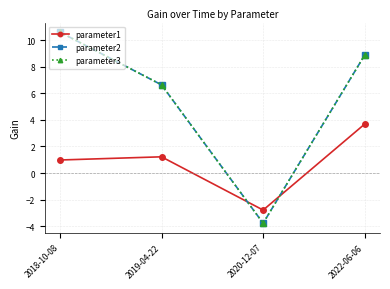

At which label does parameter1 reach its peak?

2022-06-06